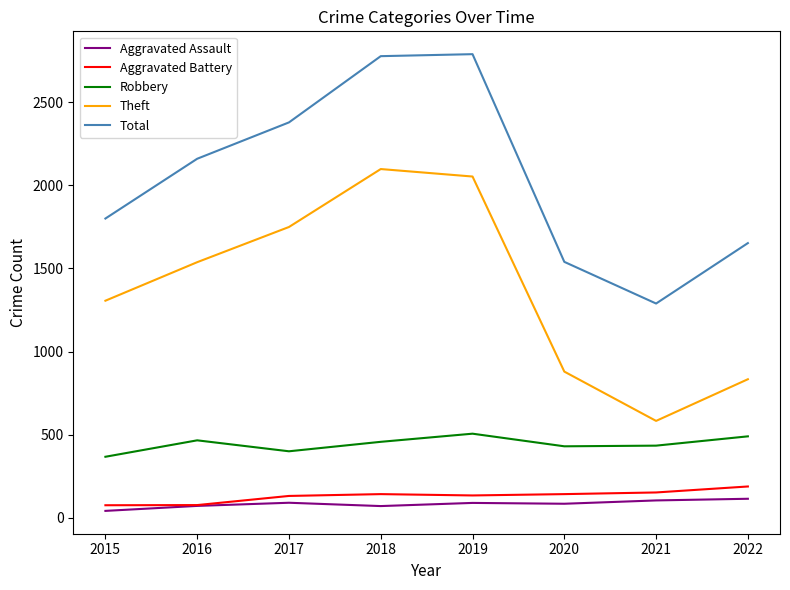

What is the difference between the highest and lowest values at 2021?

1186